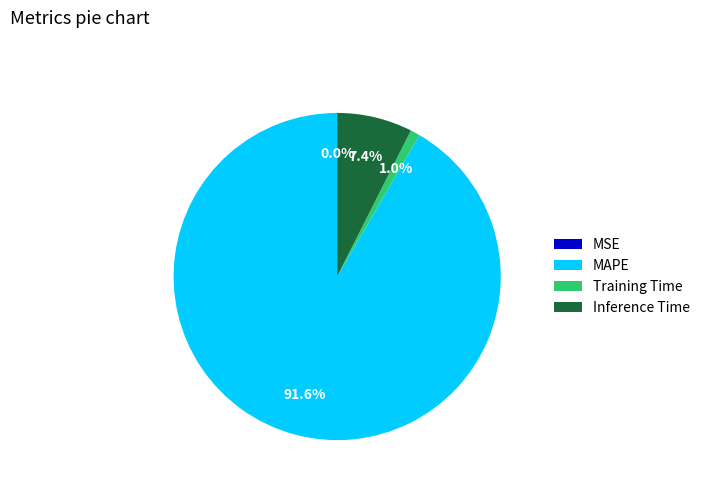

To the nearest percent, what is the average slice percentage?

25%